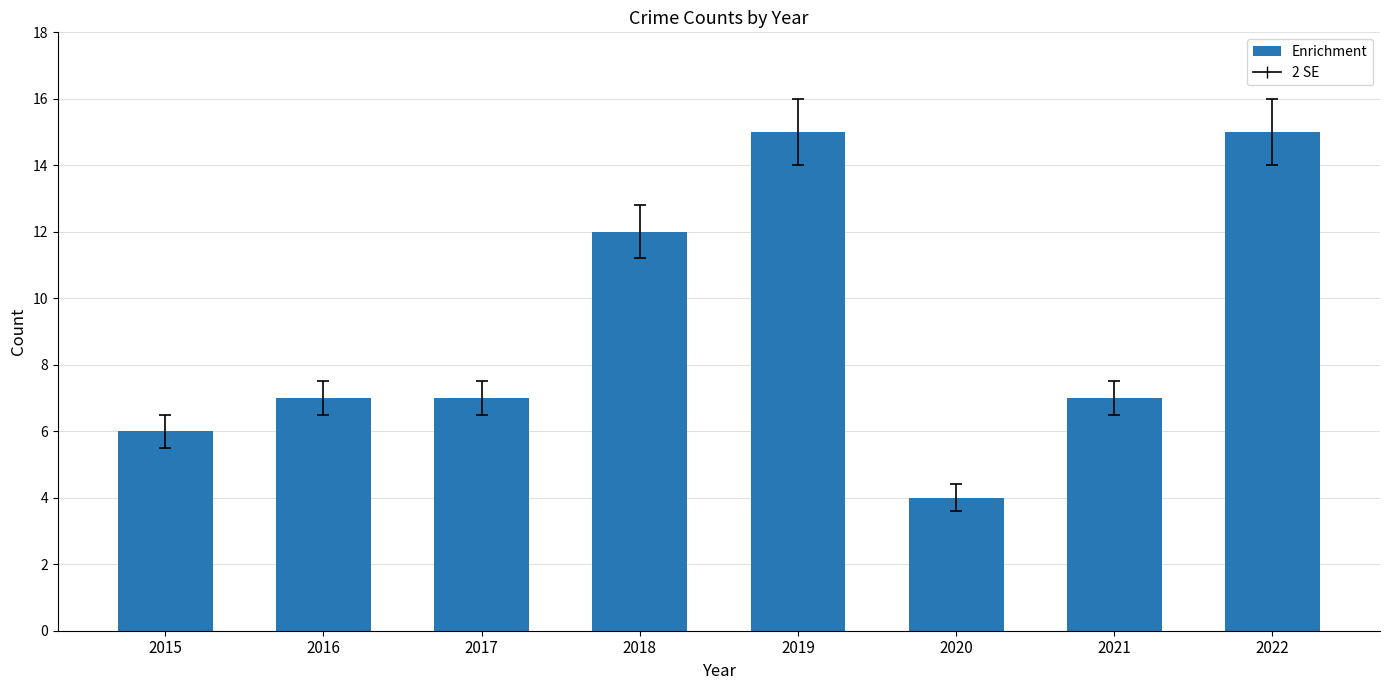

Approximately how many times larger is the value at 2021 compared to 2015?

1.2